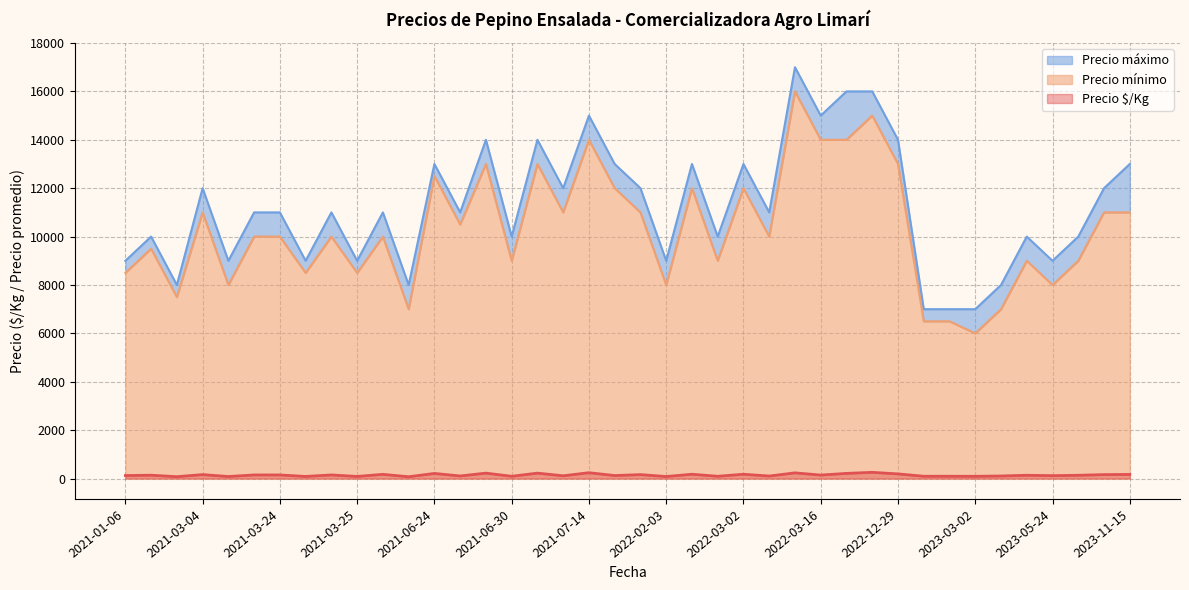

At 2022-02-23, list the series in order from smallest to largest.

Precio $/Kg, Precio mínimo, Precio máximo